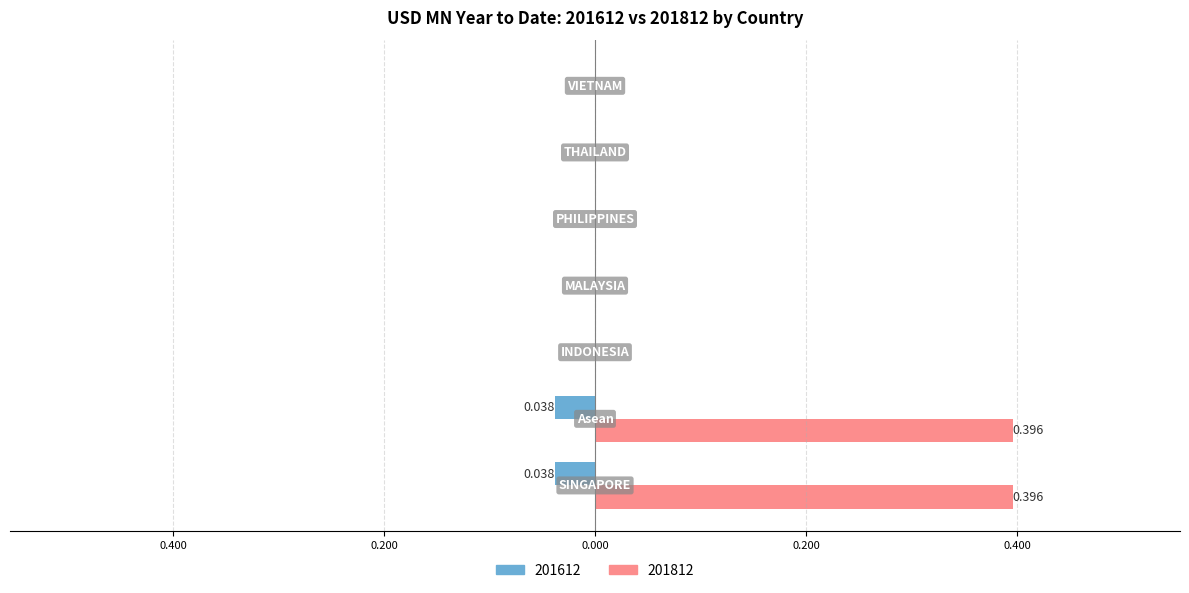

What position from the right is Asean?

6